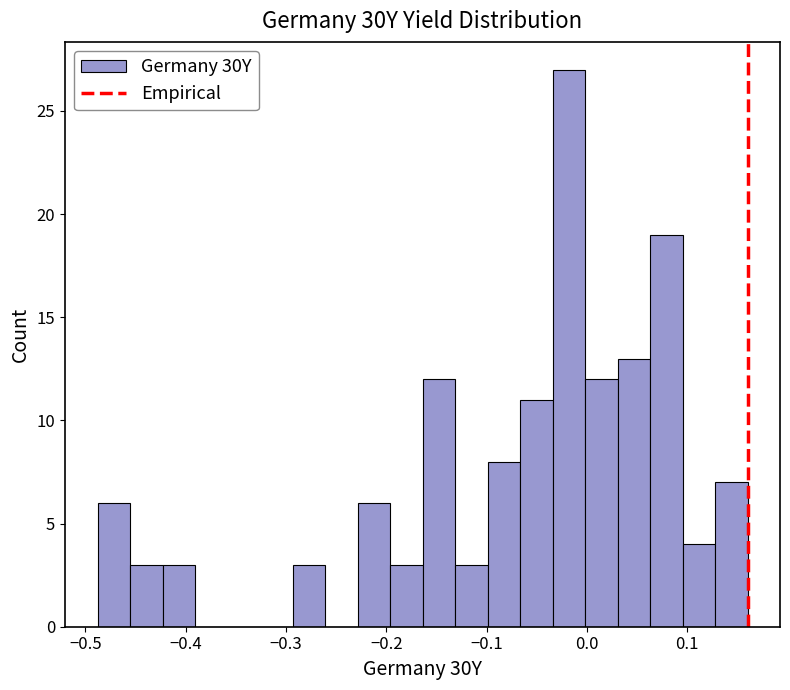

Read against the x-axis, roughly where is the centre of the tallest bar?

-0.02